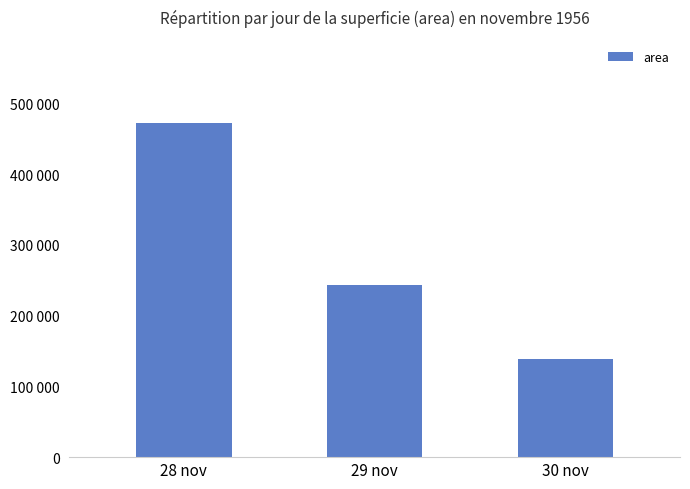

What value does the data have at 30 nov?

138854.2